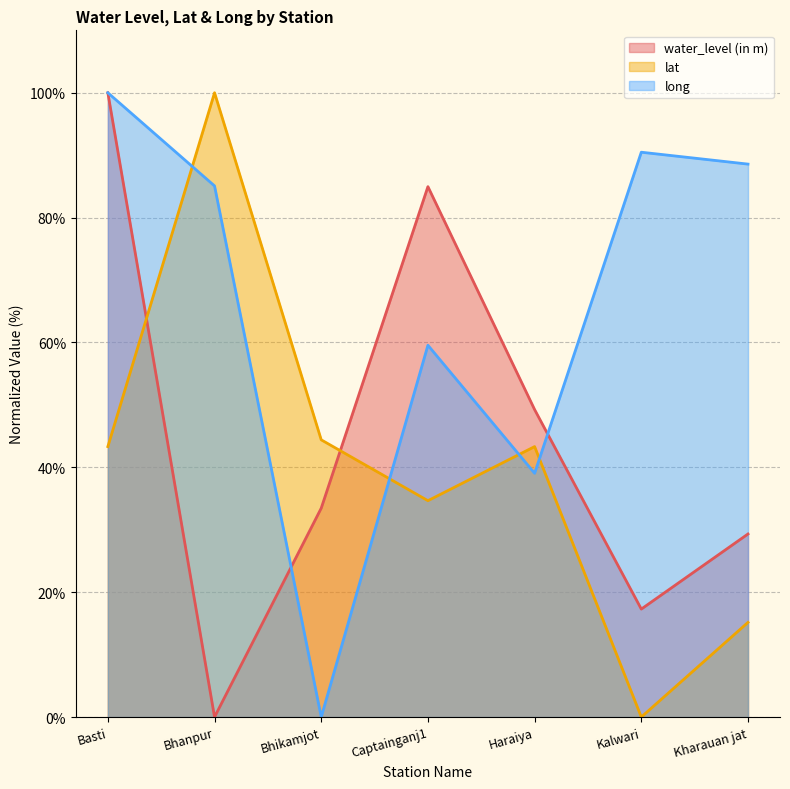

At which label does water_level (in m) reach its minimum?

Bhanpur